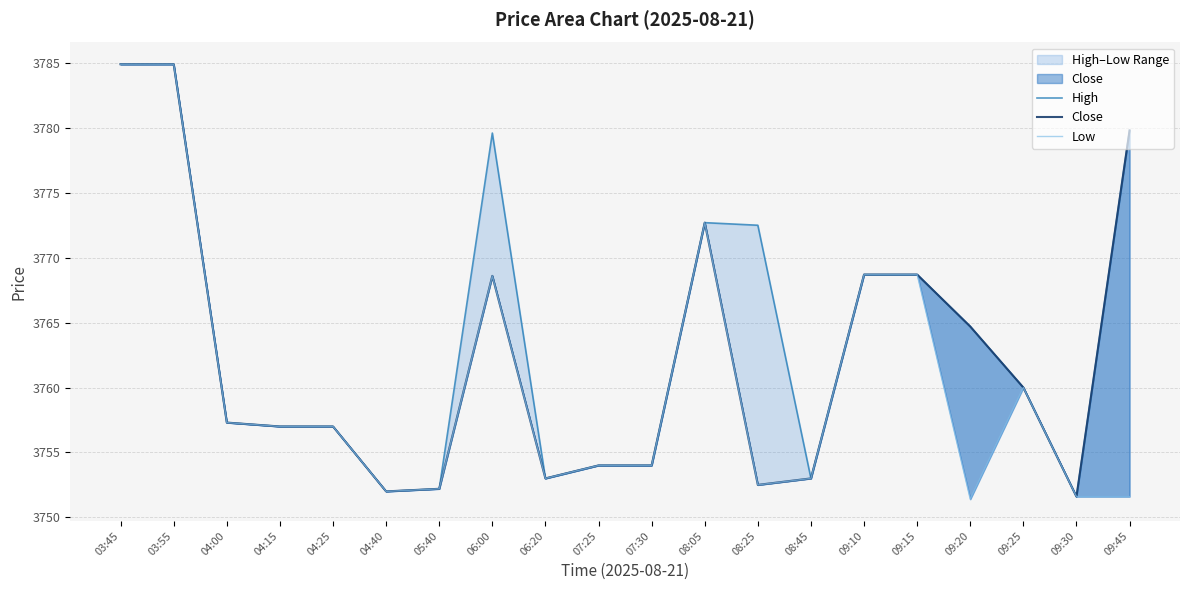

List the labels in order of Close value, largest first.

03:45, 03:55, 09:45, 08:05, 09:10, 09:15, 06:00, 09:20, 09:25, 04:00, 04:15, 04:25, 07:25, 07:30, 06:20, 08:45, 08:25, 05:40, 04:40, 09:30